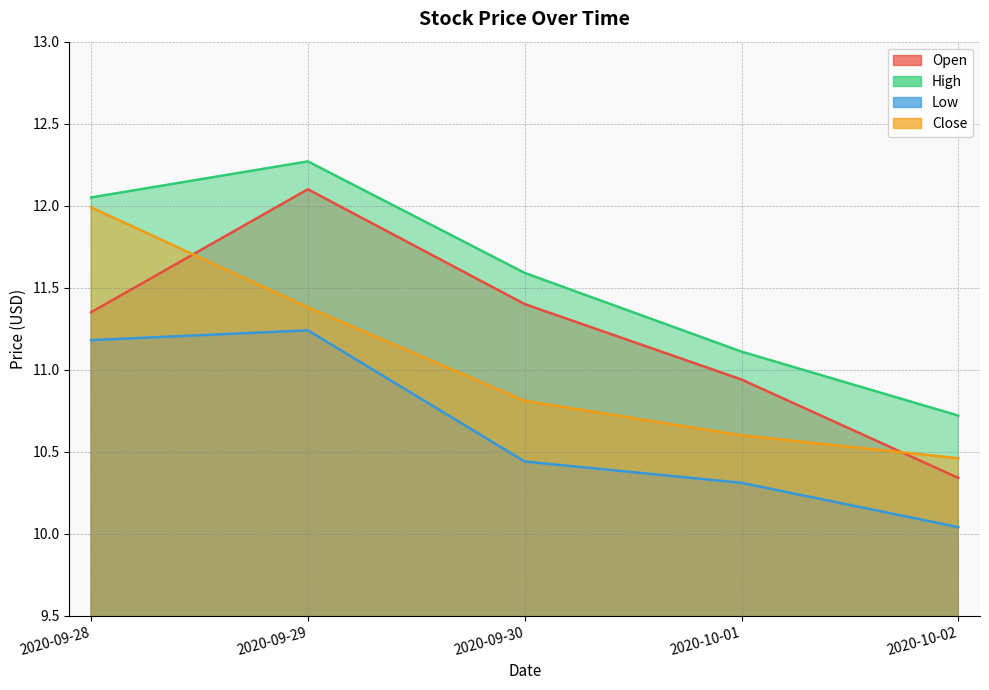

Which series changed the most between 2020-09-28 and 2020-09-30?

Close